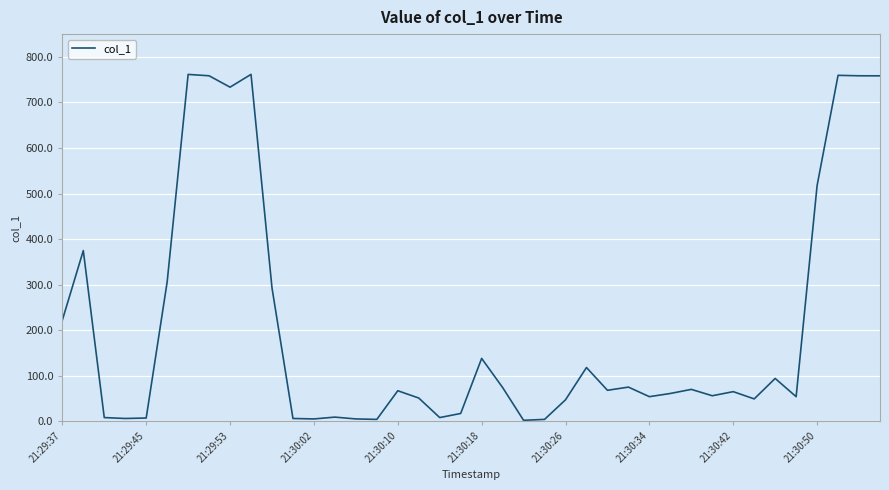

What is the greatest value displayed?

761.6